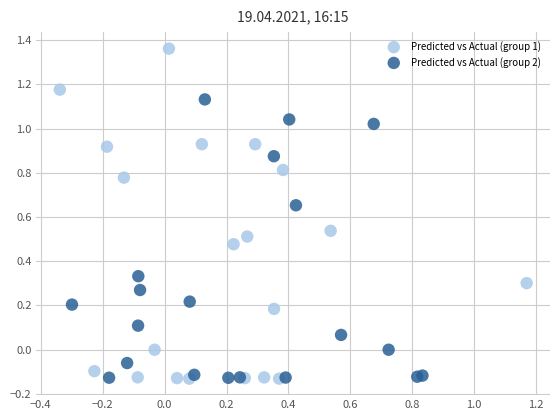

Which series has the widest spread of Y values?

Predicted vs Actual (group 1)